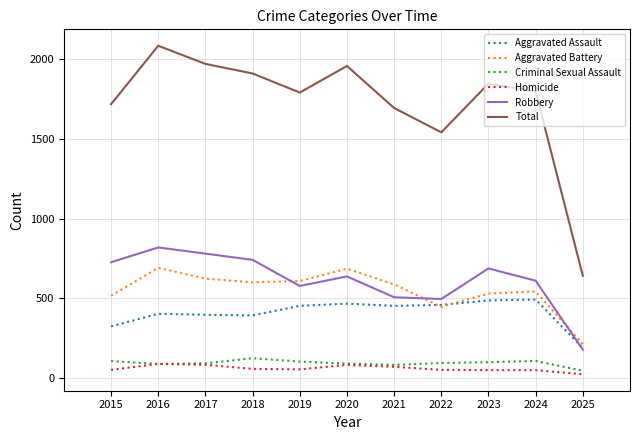

List the series in order of their peak value, highest first.

Total, Robbery, Aggravated Battery, Aggravated Assault, Criminal Sexual Assault, Homicide